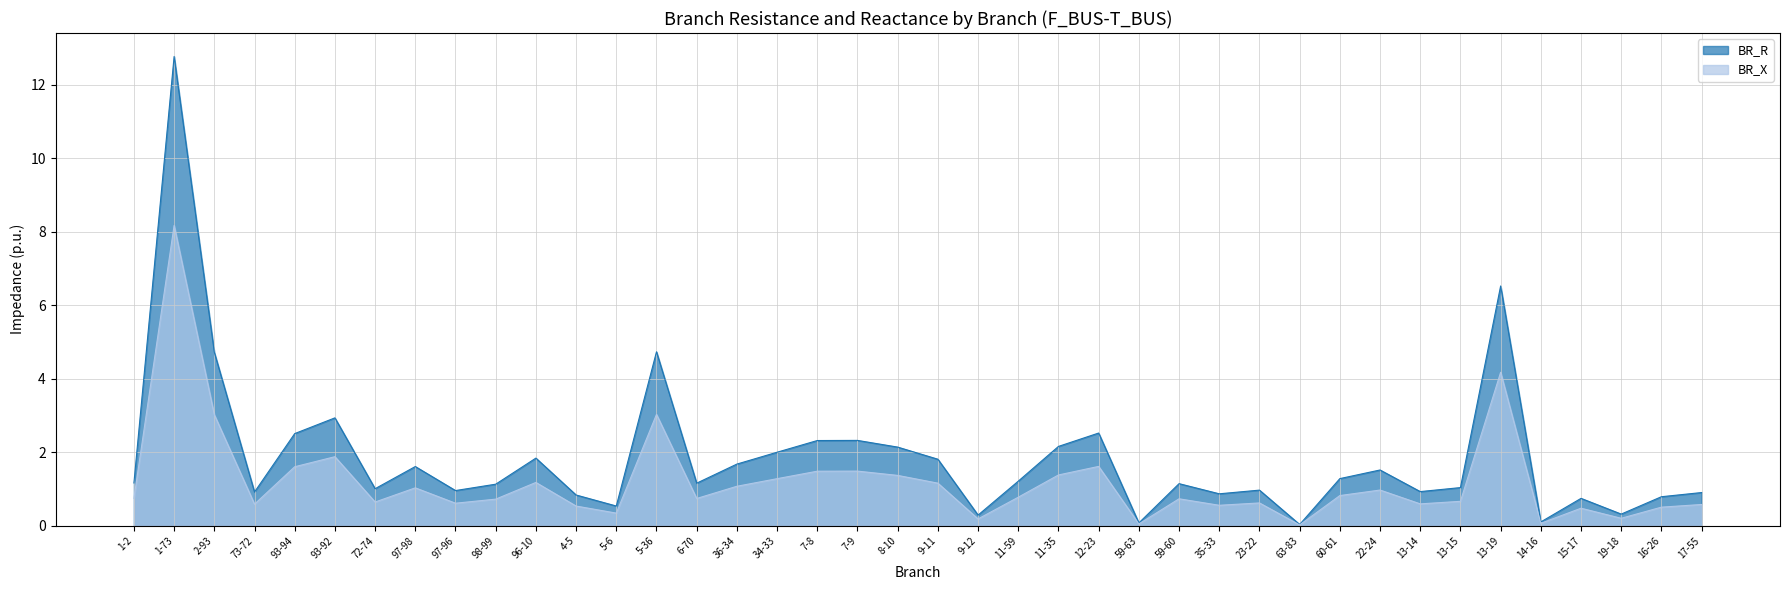

What are all the series names shown in the legend?

BR_R, BR_X